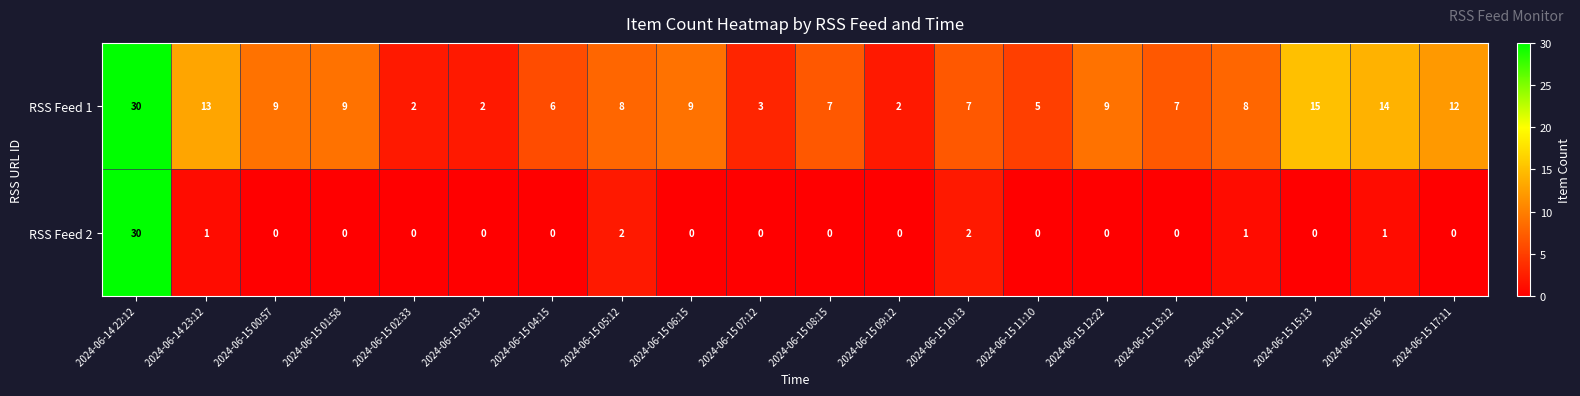

The value of RSS Feed 1 at 2024-06-15 04:15 is 2. True or false?

False